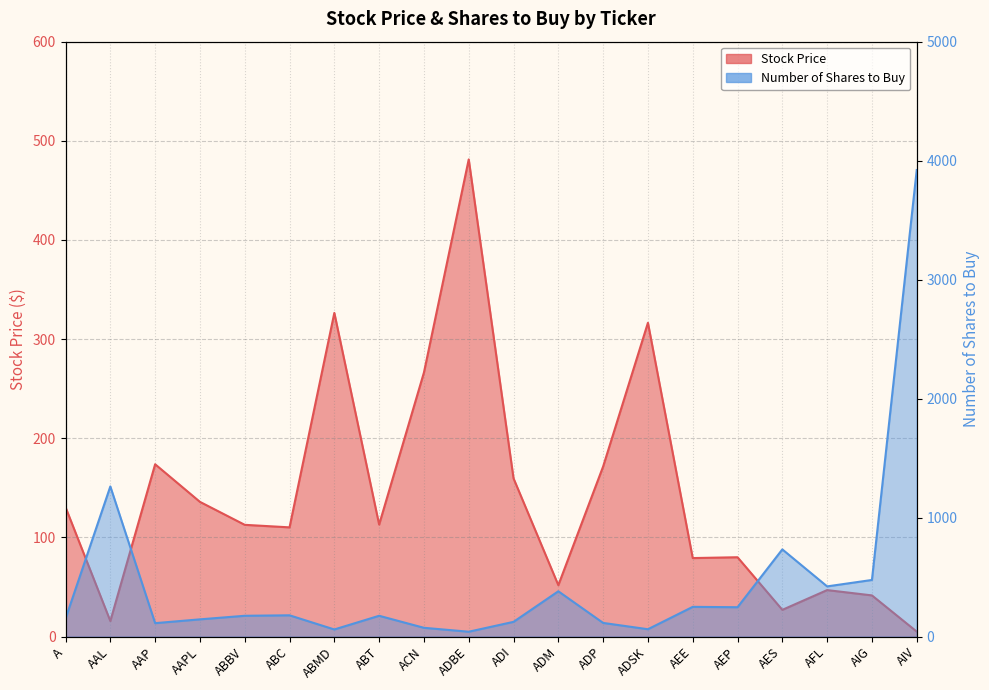

What is the lowest value of the Number of Shares to Buy series?

41.0